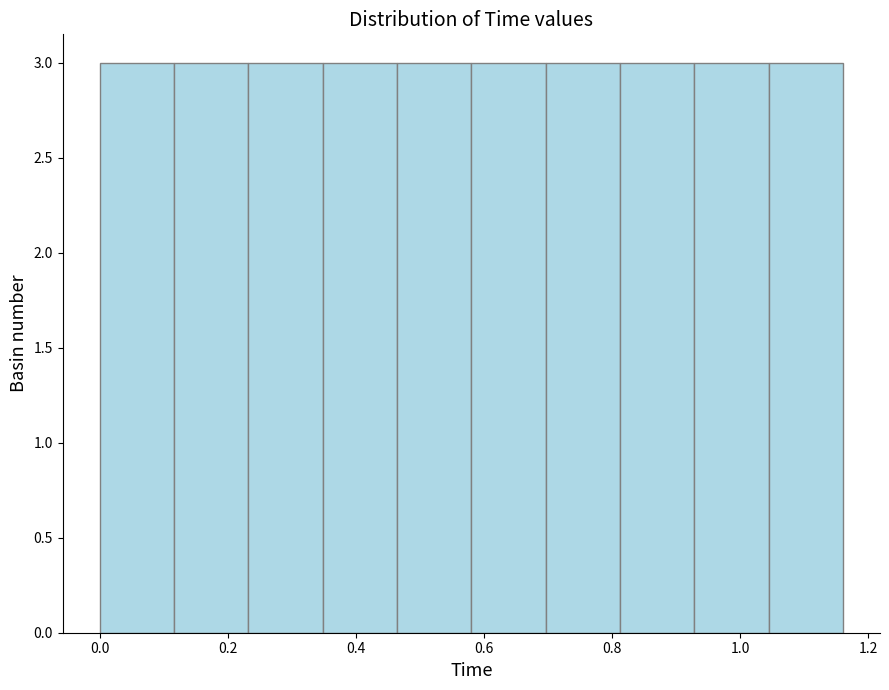

Reading left to right, list every bar in this chart as the range it spans on the x-axis followed by its height. Neither the bar edges nor the heights are printed on the chart, so give them approximately, as read against the axes.

0.000 to 0.116: 3
0.116 to 0.232: 3
0.232 to 0.348: 3
0.348 to 0.464: 3
0.464 to 0.580: 3
0.580 to 0.696: 3
0.696 to 0.812: 3
0.812 to 0.928: 3
0.928 to 1.044: 3
1.044 to 1.160: 3